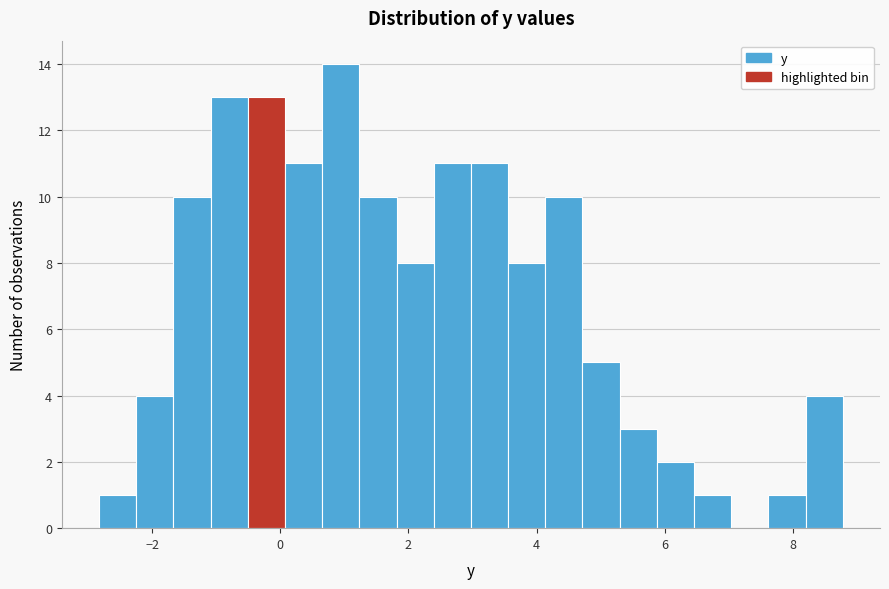

Read against the x-axis, roughly where is the centre of the tallest bar?

1.0